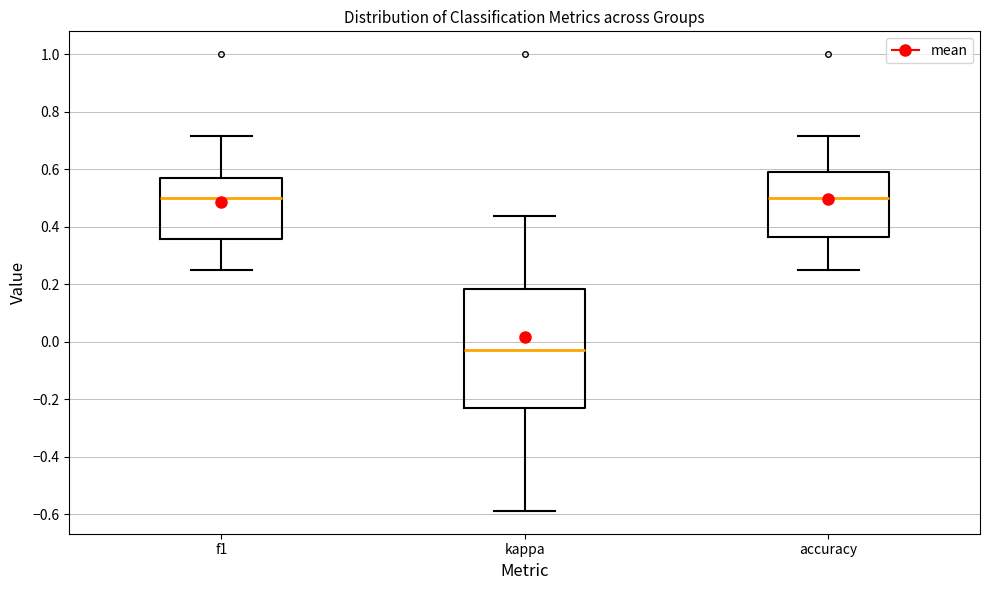

Reading left to right, read every box against the y-axis: the position of its median line, the range the box covers, and the ends of its whiskers. The values are not printed on the chart, so give them approximately, as read against the axis.

f1: median 0.50, box 0.36 to 0.58, whiskers 0.26 to 0.72
kappa: median -0.02, box -0.24 to 0.18, whiskers -0.58 to 0.44
accuracy: median 0.50, box 0.36 to 0.60, whiskers 0.26 to 0.72